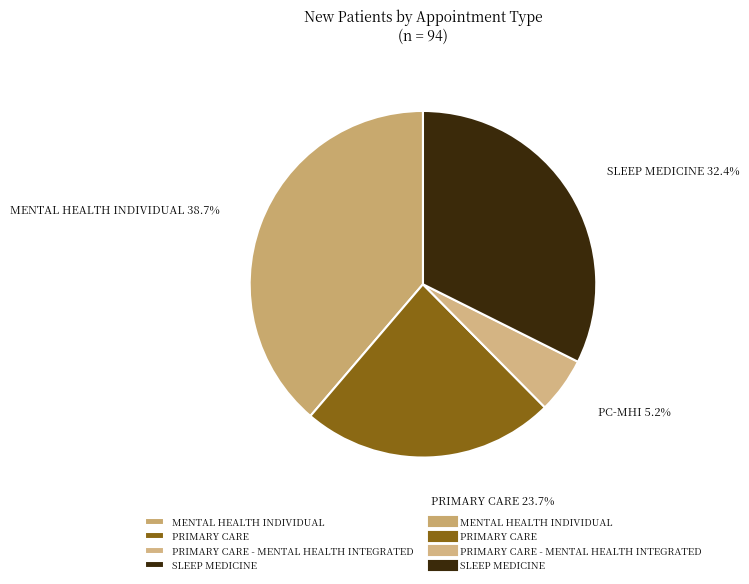

Count the number of slices in the pie.

4